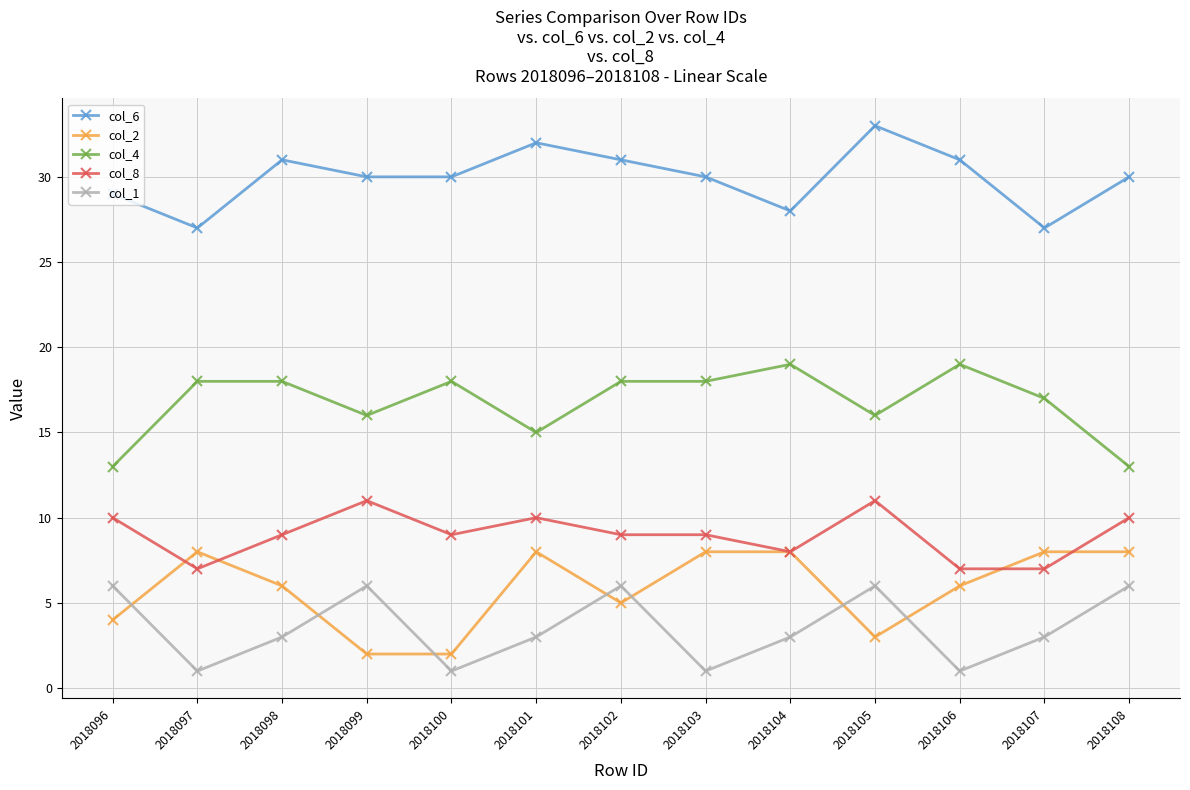

How many categories are shown in the chart?

13